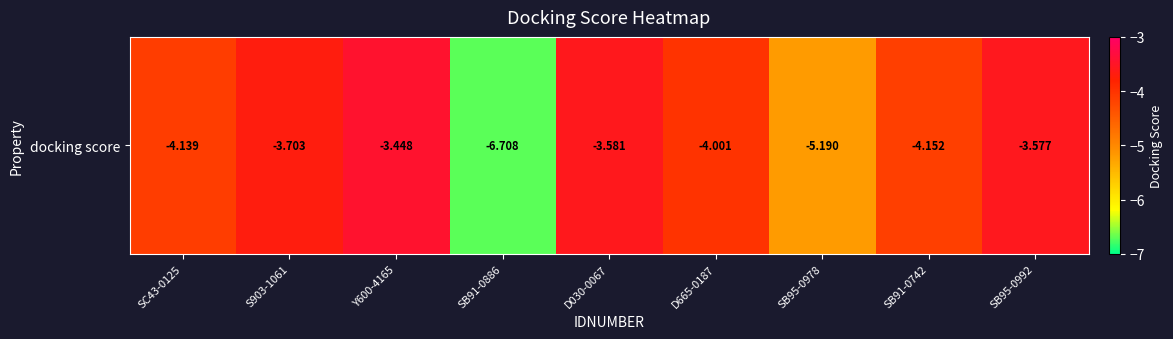

Is it true that the value at SB91-0742 is -4.2?

True